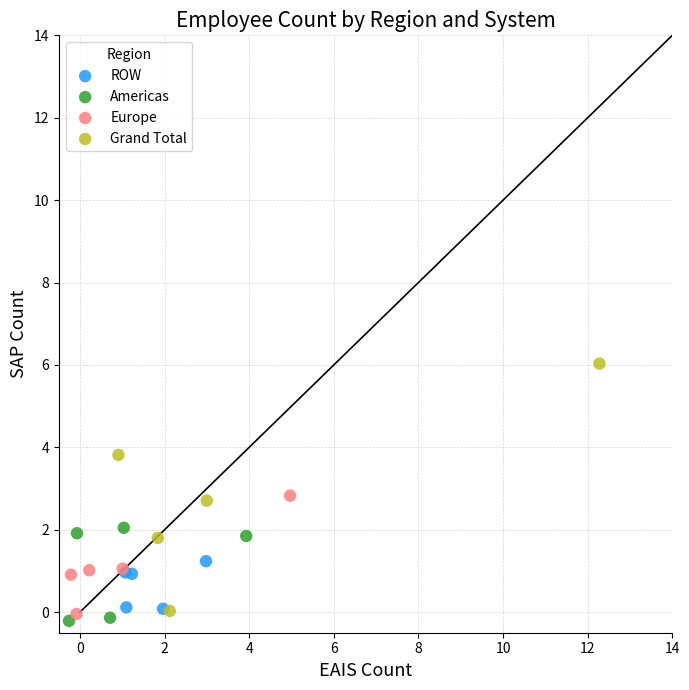

Which series has the largest Y range (max minus min)?

Grand Total